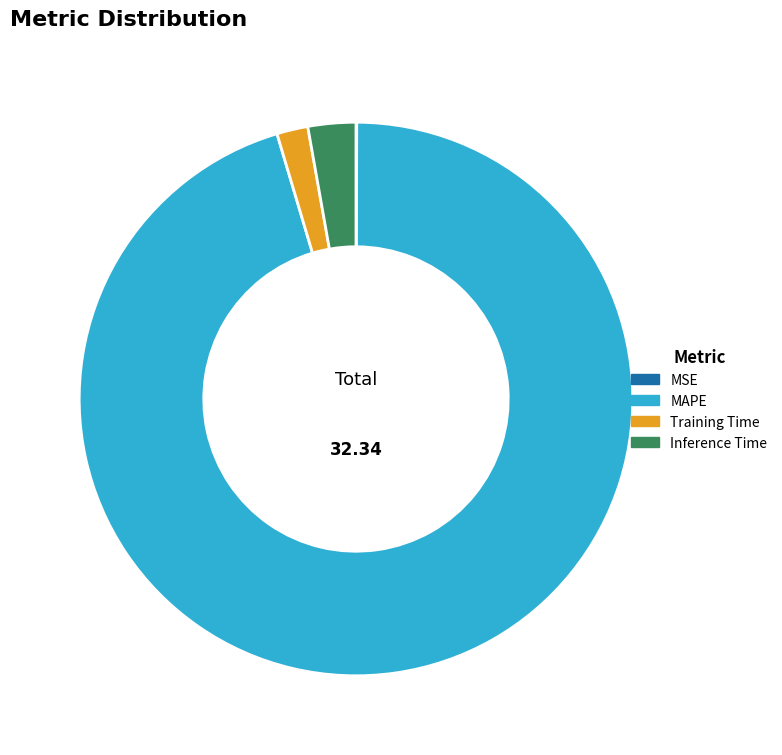

Is there any slice that represents more than half of the pie?

Yes